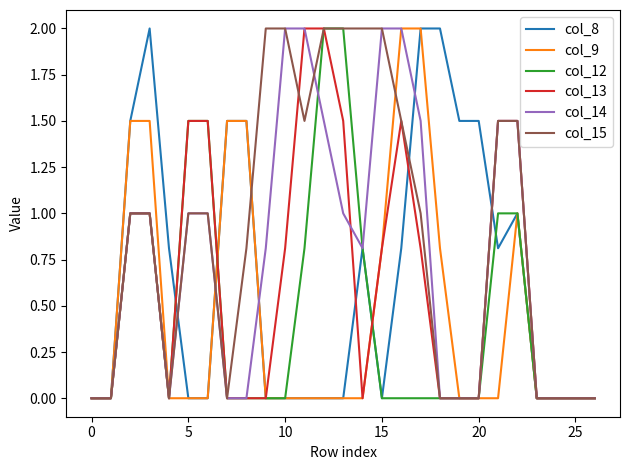

What is the maximum value for col_13?

2.0